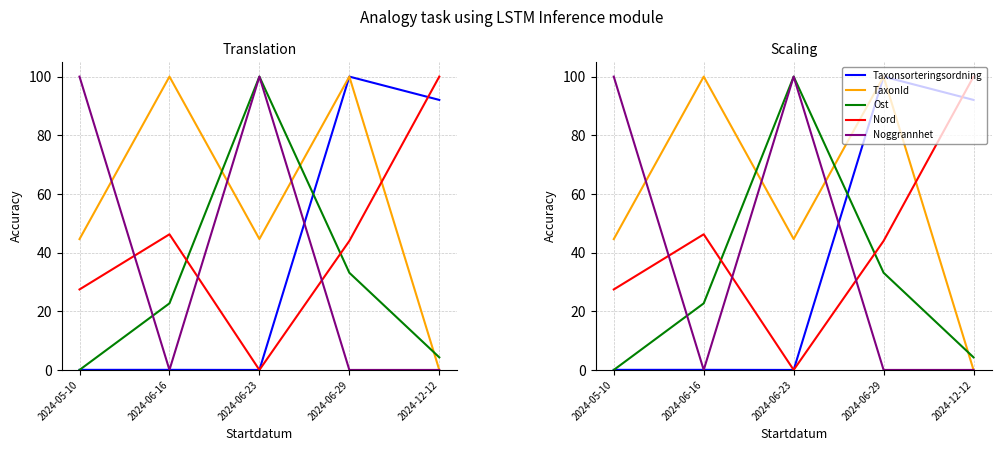

What are all the series names shown in the legend?

Taxonsorteringsordning, TaxonId, Ost, Nord, Noggrannhet